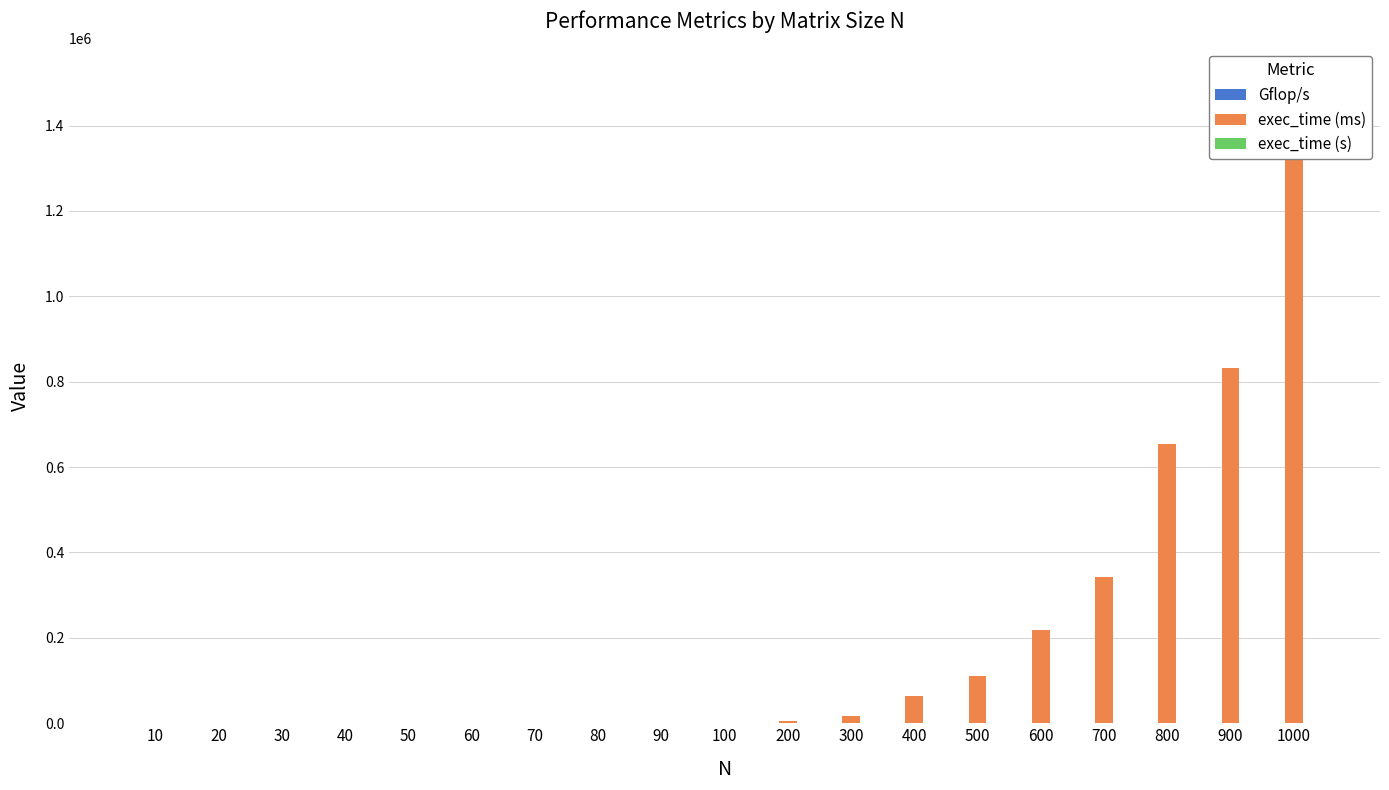

Reading left to right, what are all the values shown in this chart?

Gflop/s: 0.1	0.4	1.1	1.9	2.4	2.8	3.1	3.3	3.7	3.7	2.8	3.0	2.0	2.3	2.0	2.0	1.6	1.8	1.3
exec_time (ms): 20.0	36.0	50.0	69.0	106.0	154.0	220.0	314.0	399.0	537.0	5758.0	18038.0	64030.0	109740.0	218188.0	342114.0	653348.0	831961.0	1505295.0
exec_time (s): 0.0	0.0	0.0	0.0	0.0	0.0	0.0	0.0	0.0	0.0	0.0	0.0	0.1	0.1	0.2	0.3	0.7	0.8	1.5